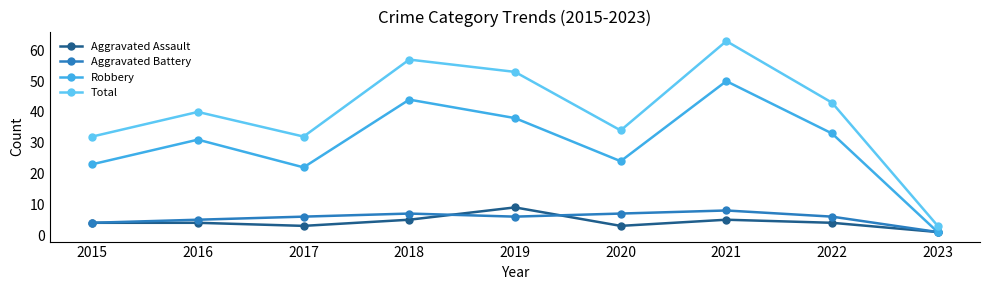

True or false: Total and Aggravated Assault cross at least once.

False